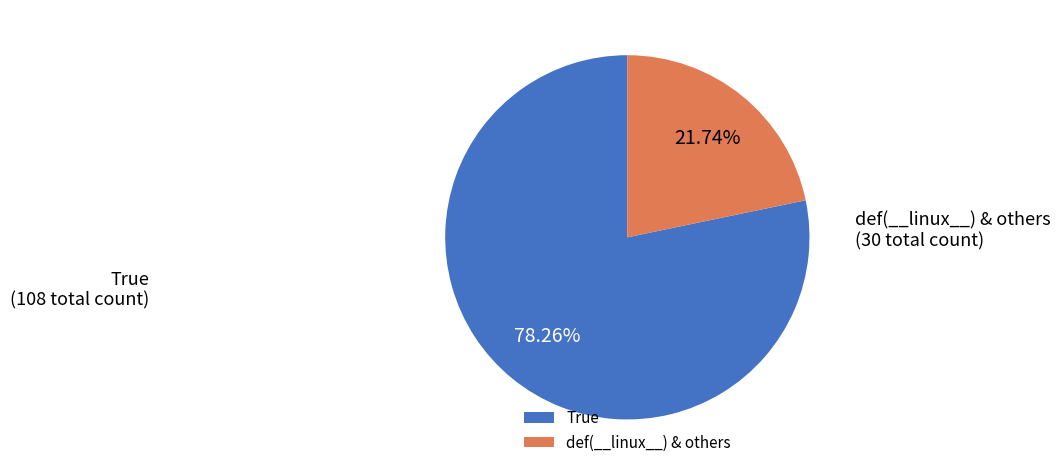

Do True and def(__linux__) & others together represent more than half of the pie?

Yes